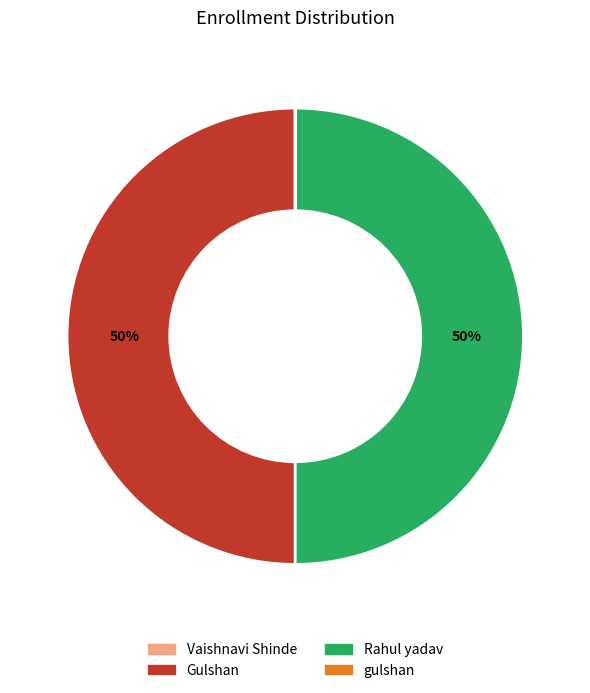

To the nearest percent, what is the difference between the largest and smallest slice percentages?

50%